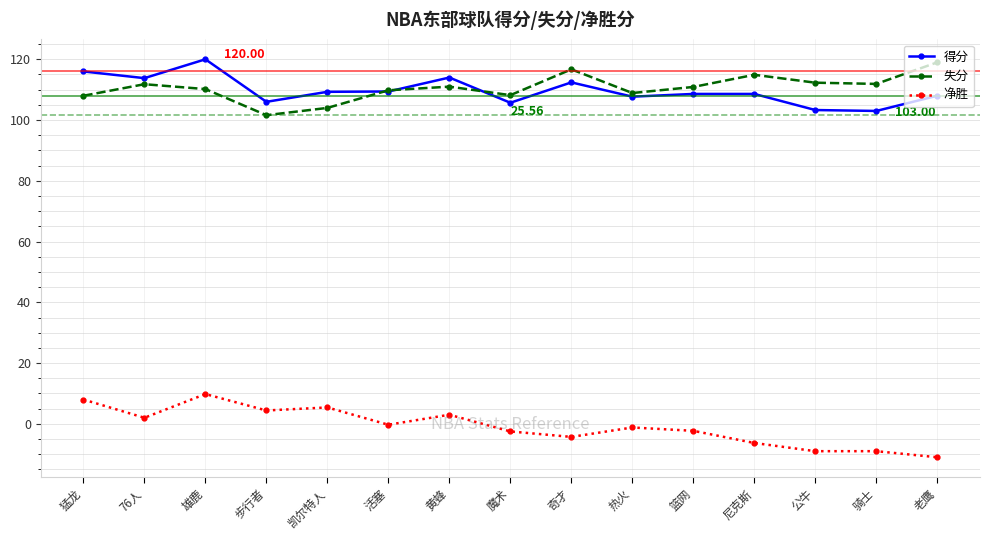

True or false: 失分 has more than 0 interior local peaks.

True